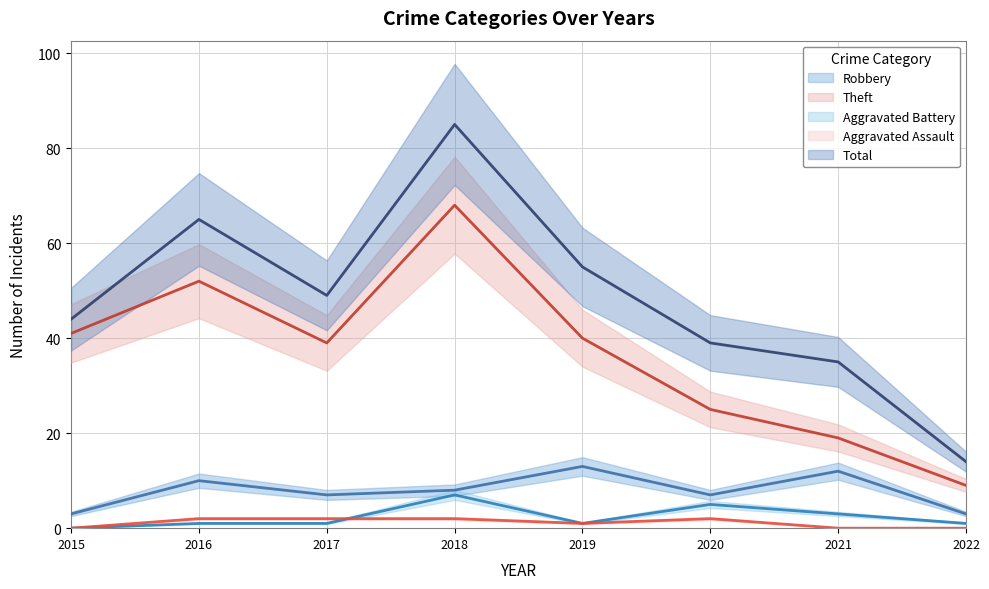

How many data points does each series have?

8